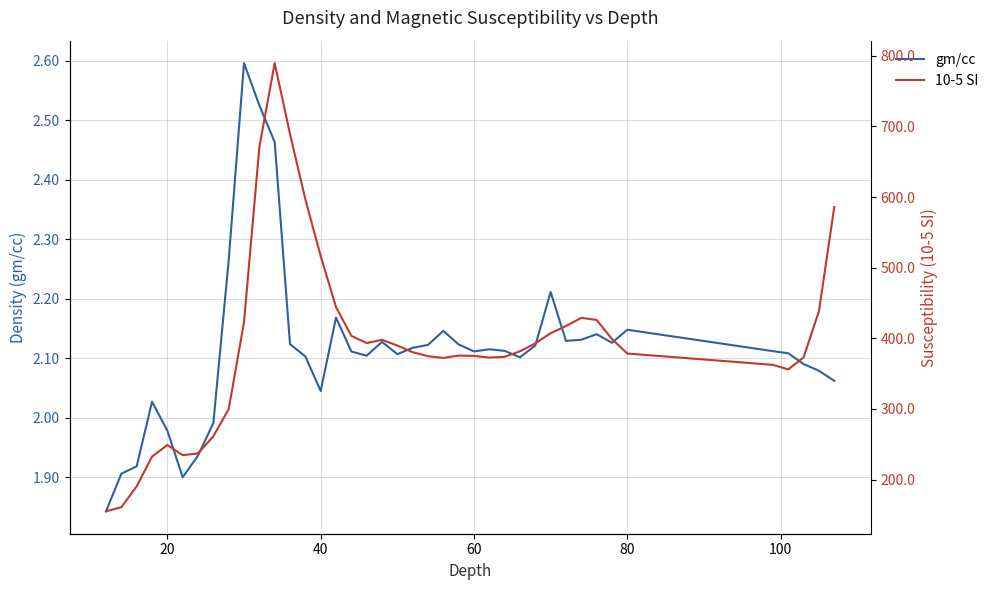

How many lines are shown in the chart?

2